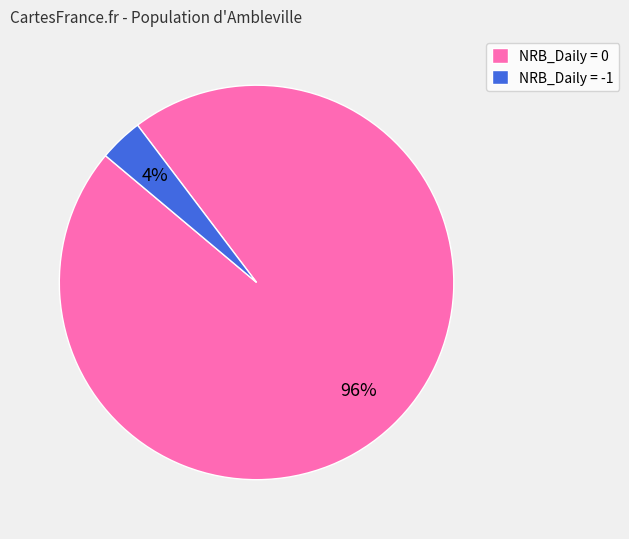

Is the sum of NRB_Daily = -1 and NRB_Daily = 0 greater than half?

Yes